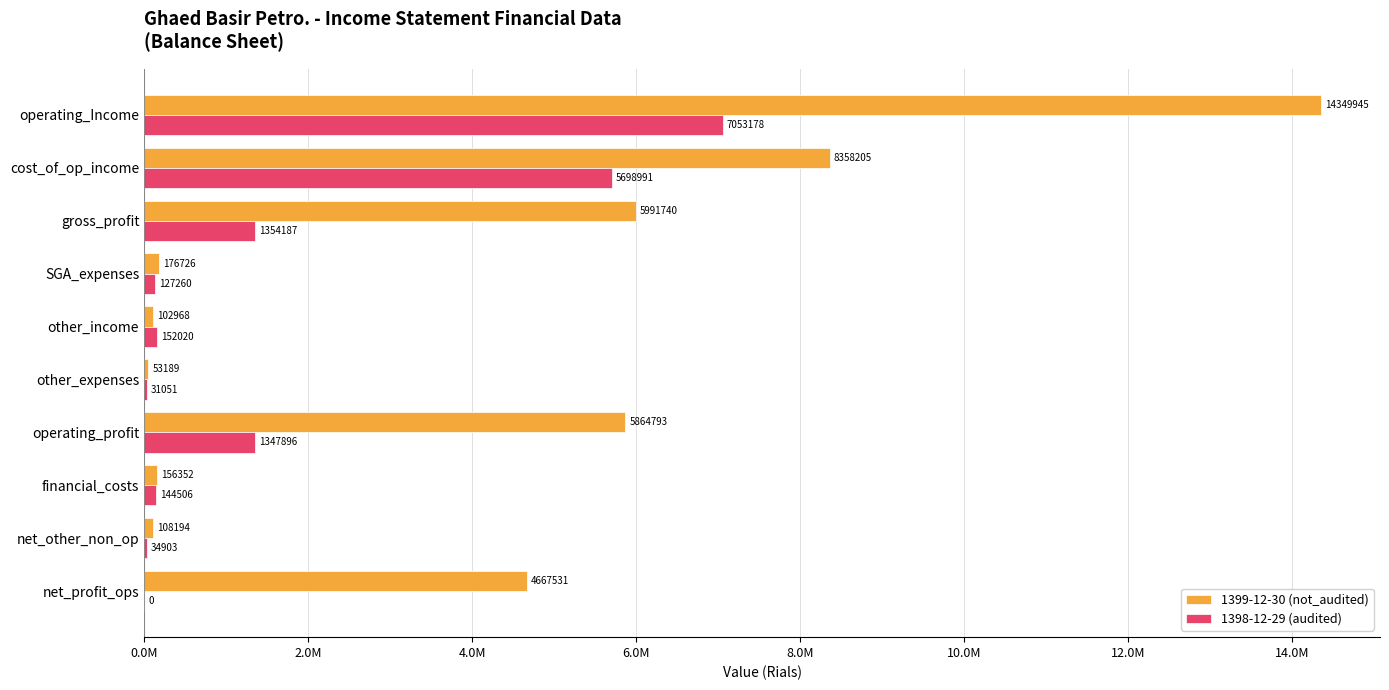

What are all the series names shown in the legend?

1399-12-30 (not_audited), 1398-12-29 (audited)